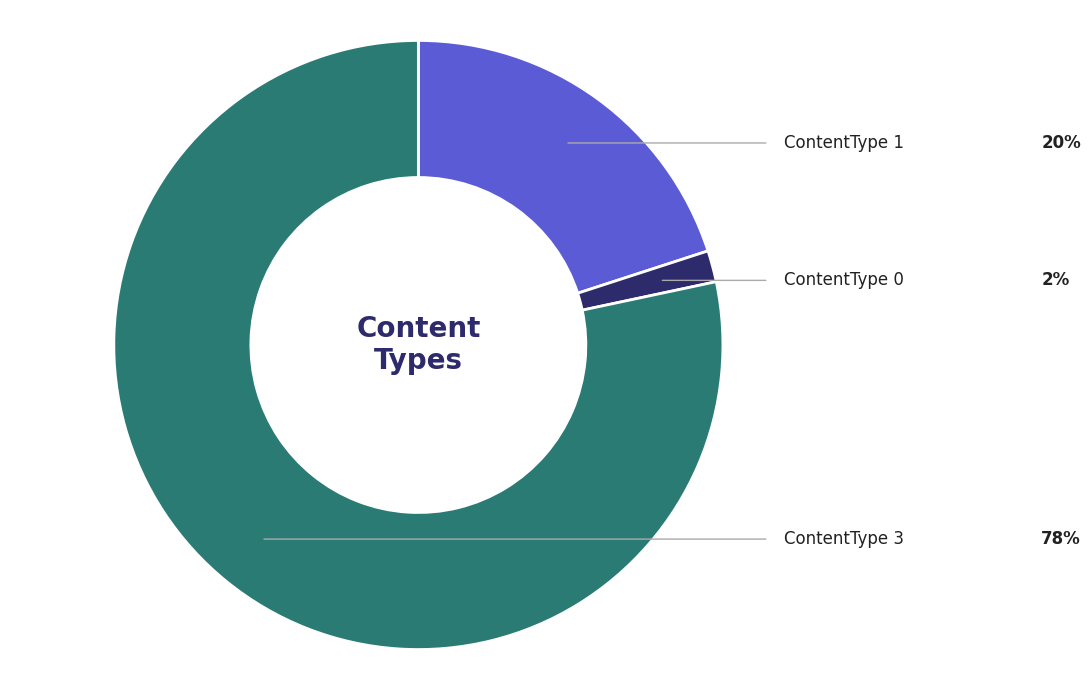

Is there a majority slice in this chart?

Yes